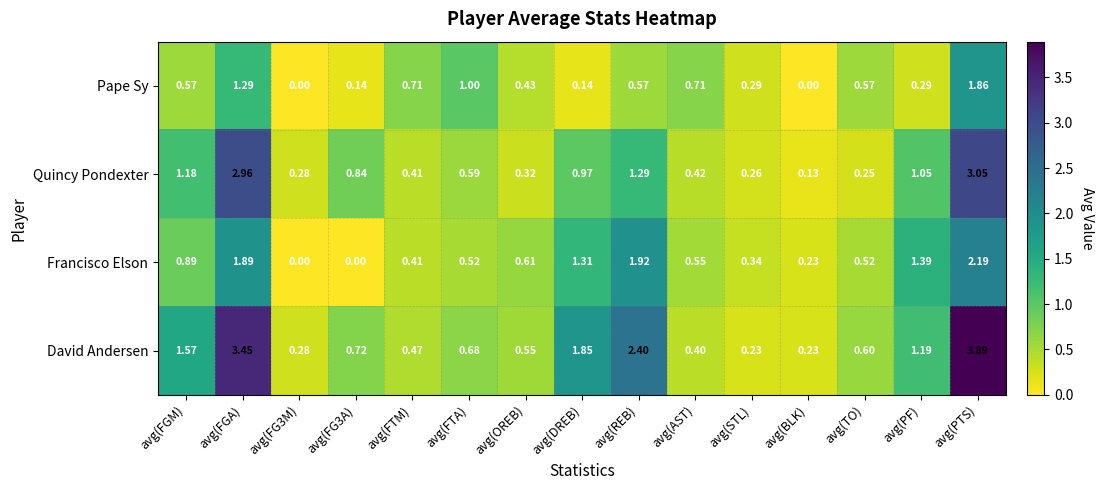

Is the value of David Andersen at avg(DREB) greater than the value of Pape Sy at avg(FG3A)?

Yes